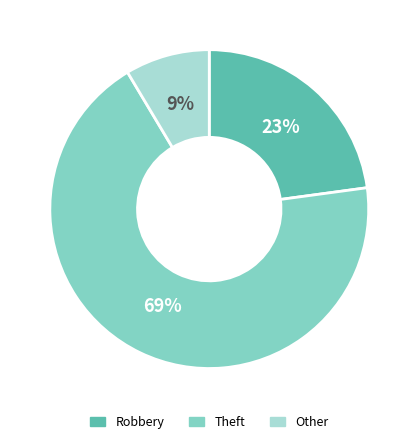

To the nearest percent, what is the average slice percentage?

33%